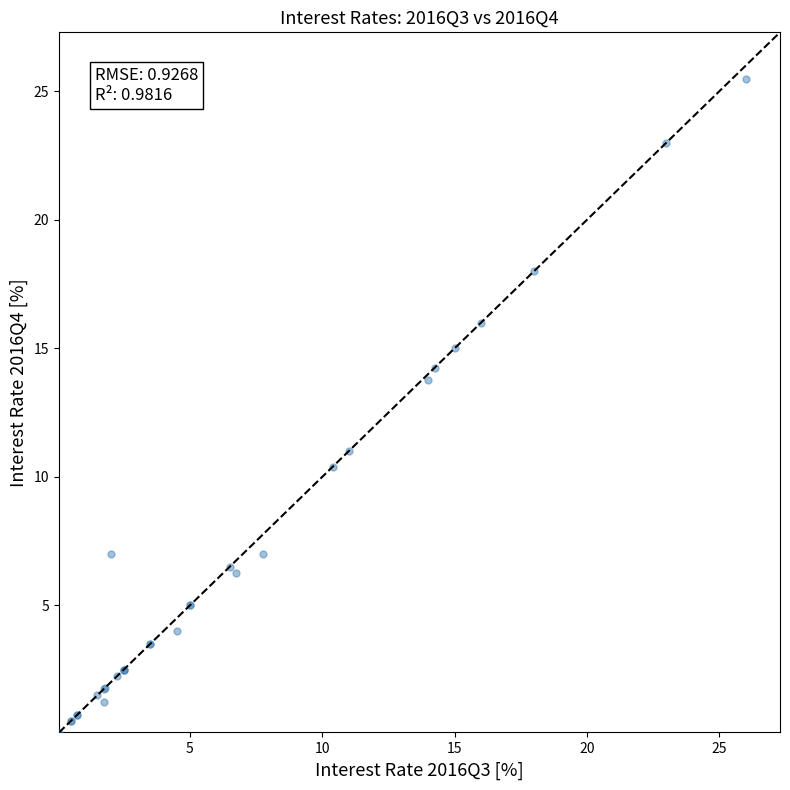

What Y value in the scatter plot is closest to 12?

11.0